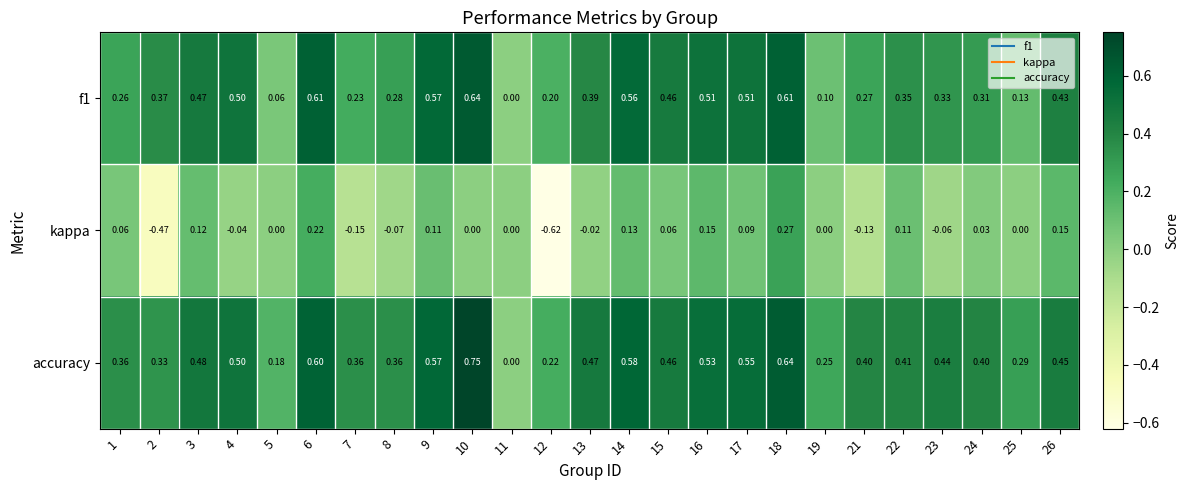

Which series has the widest spread of values?

kappa